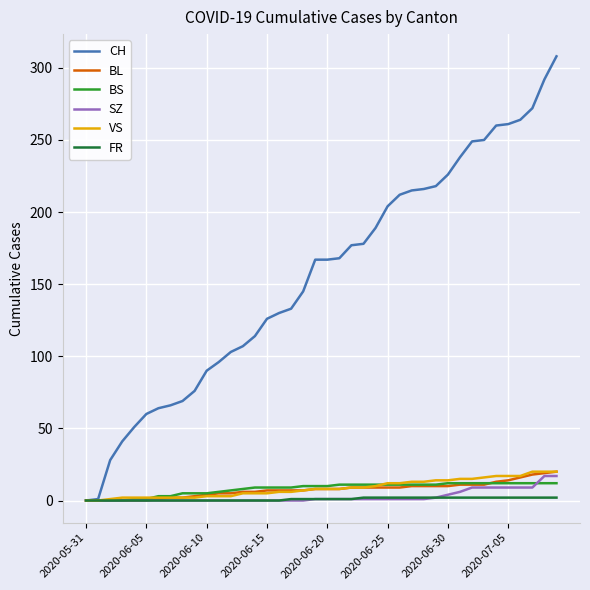

Is this an area chart (filled region under the line)?

No